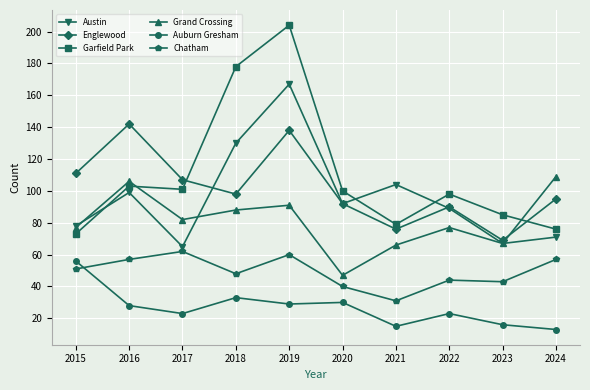

How many series are shown in this chart?

6